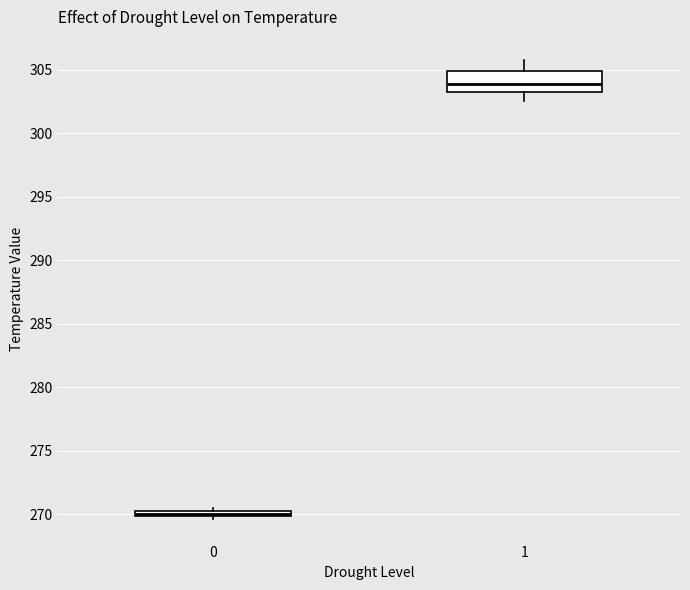

Which box's median line is the lowest?

0